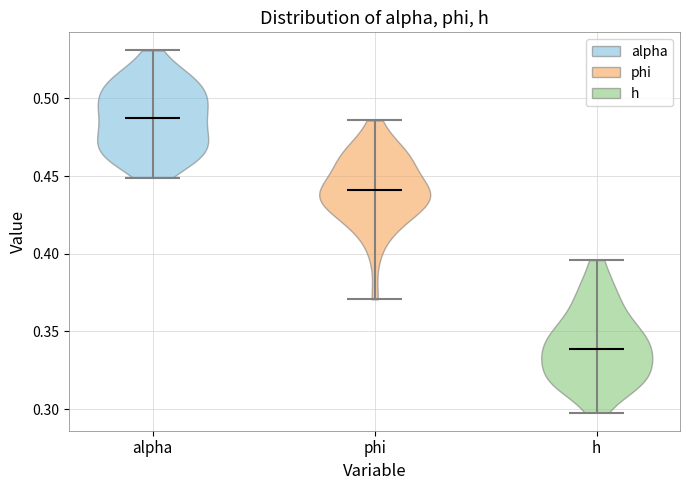

Reading left to right, read every violin against the y-axis: where its median line is, and the lowest and highest points it reaches. The values are not printed on the chart, so give them approximately, as read against the axis.

alpha: median line 0.485, lowest point 0.450, highest point 0.530
phi: median line 0.440, lowest point 0.370, highest point 0.485
h: median line 0.340, lowest point 0.300, highest point 0.395